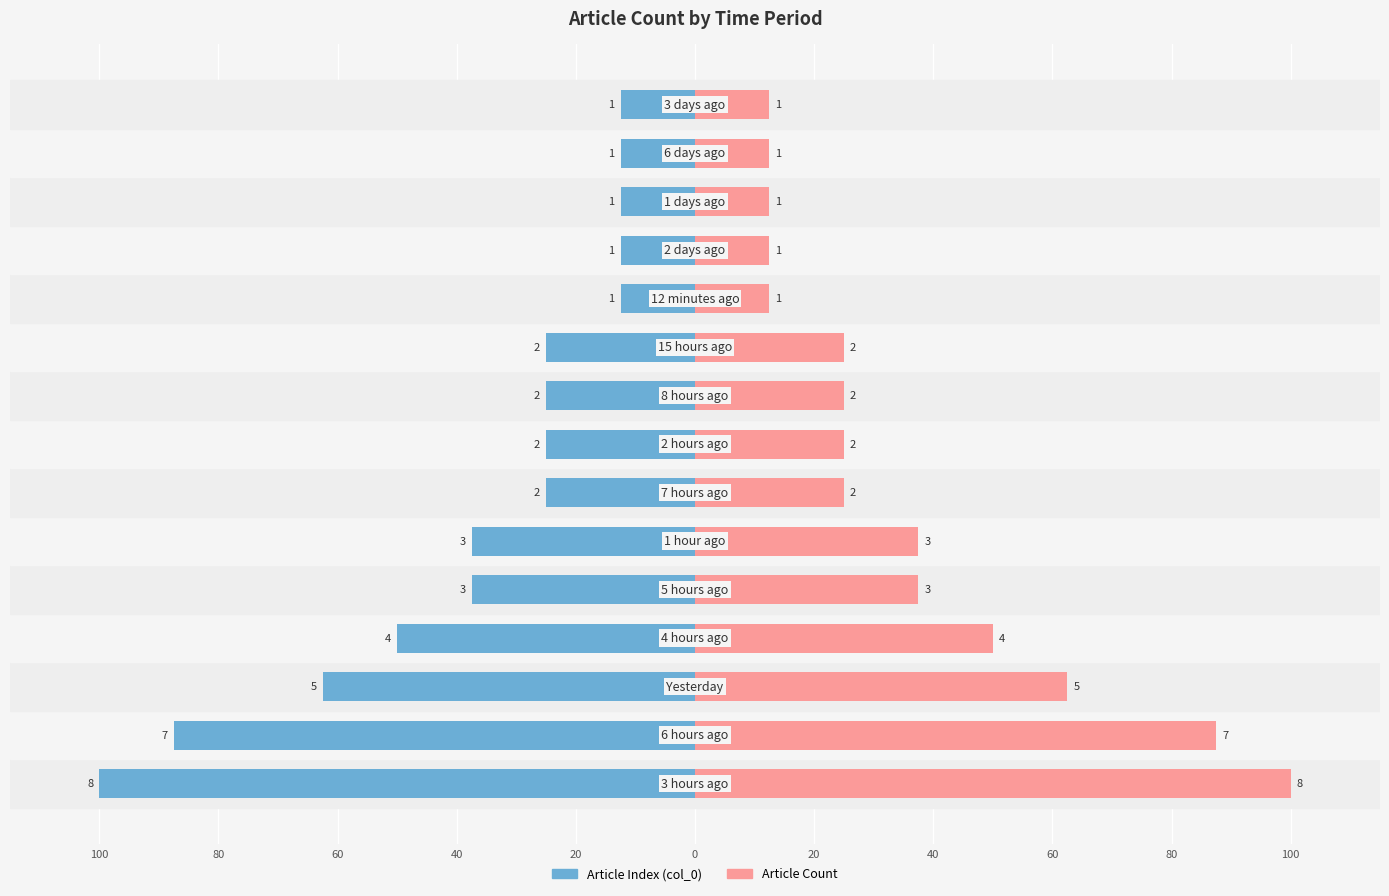

Is it true that Article Count equals 12.5 at 100?

True